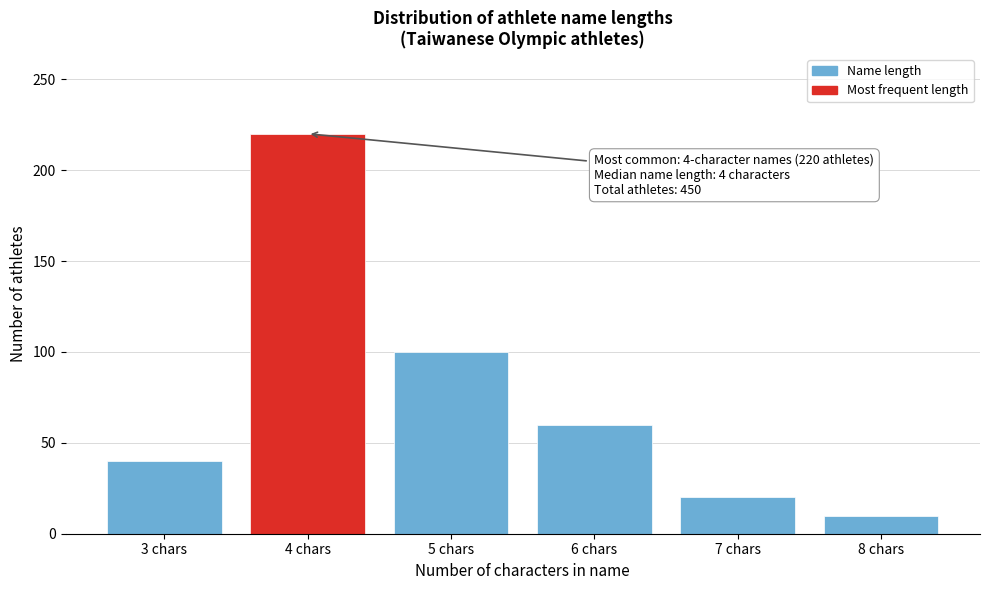

Which range on the x-axis has the tallest bar?

3.5 to 4.5